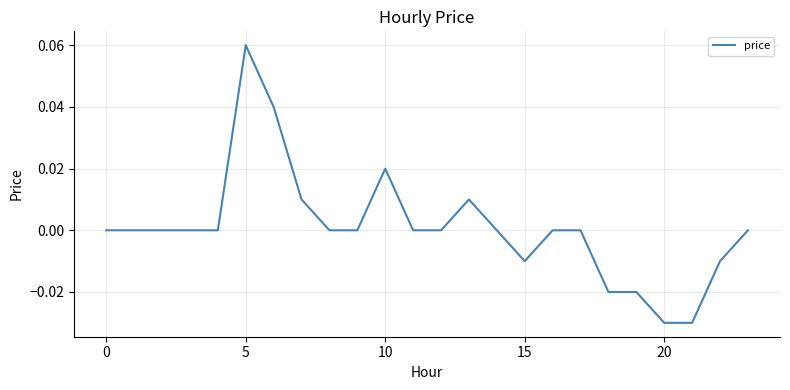

Is it true that the value at 0 is 0.0?

True